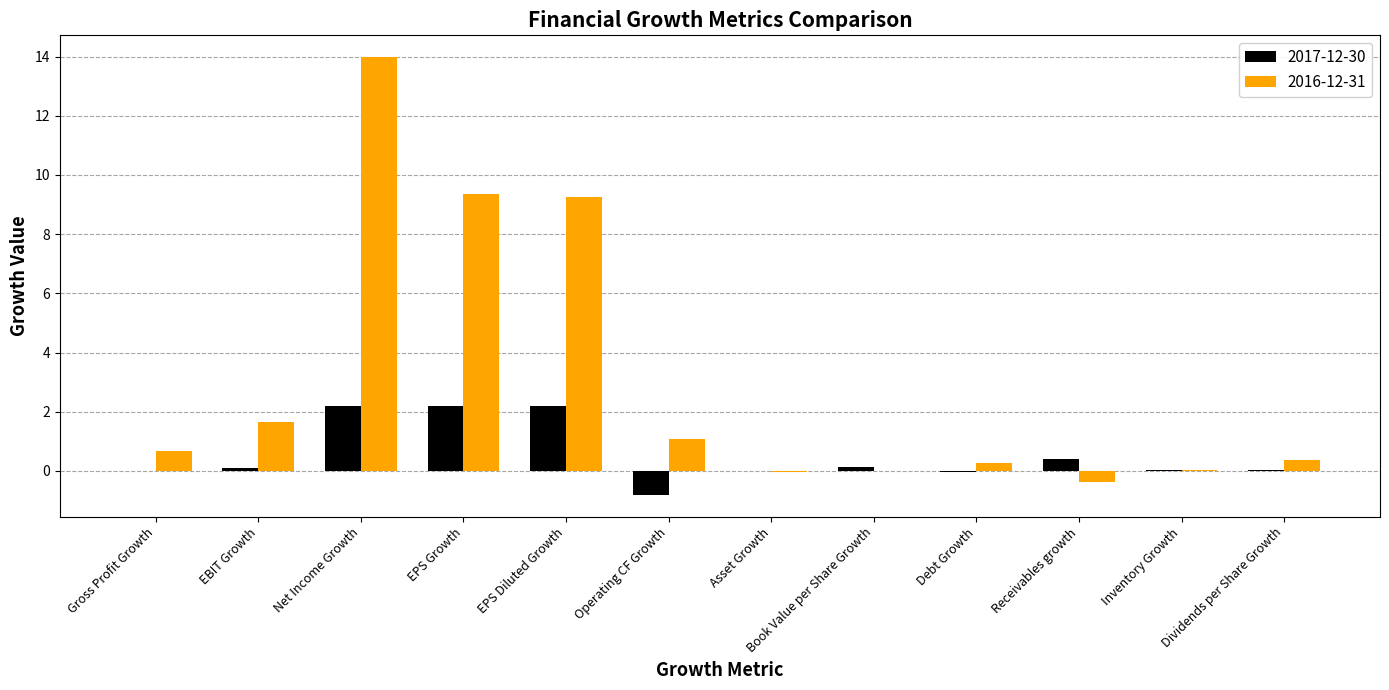

Is it true that 2016-12-31 equals 1.6 at EBIT Growth?

True